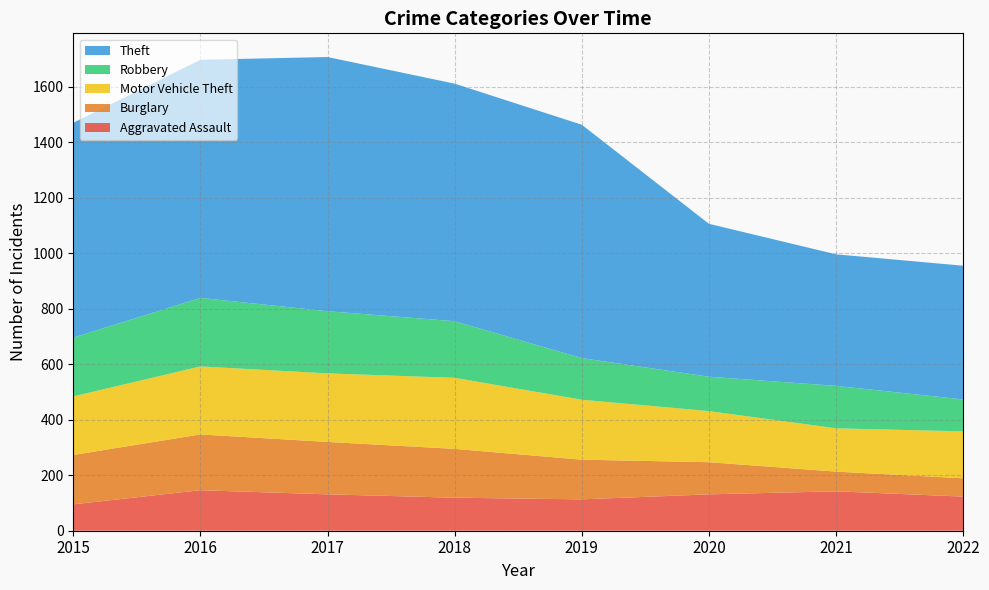

Reading left to right, transcribe all the data shown in this chart.

Aggravated Assault: 2015=95	2016=146	2017=131	2018=119	2019=113	2020=131	2021=142	2022=123
Burglary: 2015=178	2016=201	2017=189	2018=176	2019=143	2020=116	2021=71	2022=66
Motor Vehicle Theft: 2015=211	2016=245	2017=247	2018=256	2019=216	2020=184	2021=156	2022=169
Robbery: 2015=212	2016=247	2017=224	2018=204	2019=150	2020=124	2021=153	2022=115
Theft: 2015=774	2016=858	2017=916	2018=856	2019=841	2020=551	2021=474	2022=482